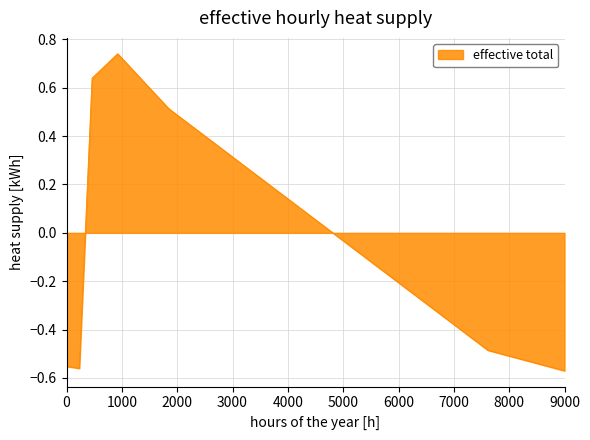

How many lines are shown in the chart?

1